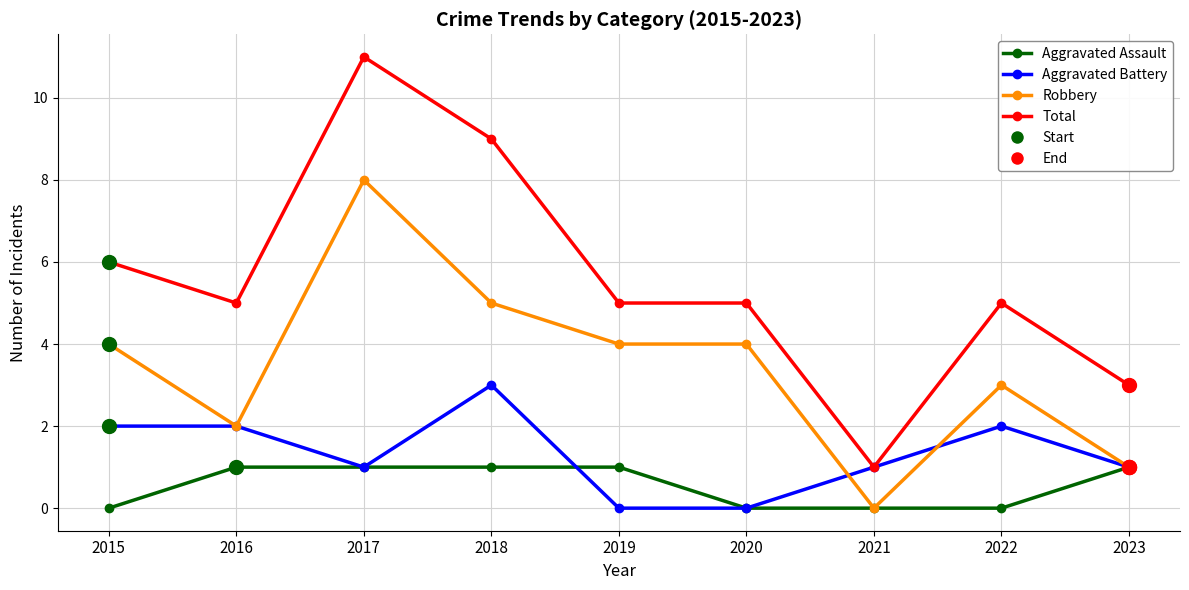

List the series in order of their overall mean, lowest first.

Aggravated Assault, Aggravated Battery, Robbery, Total